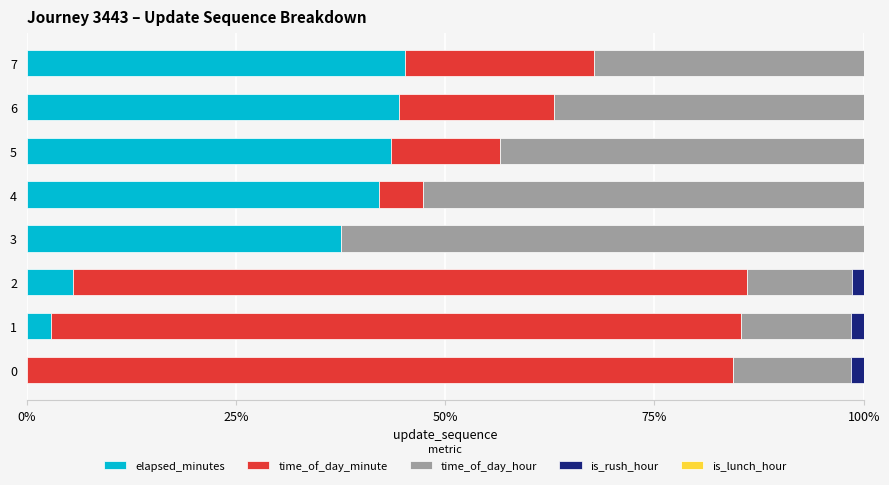

True or false: elapsed_minutes has a value of 43.5 at 5.

True